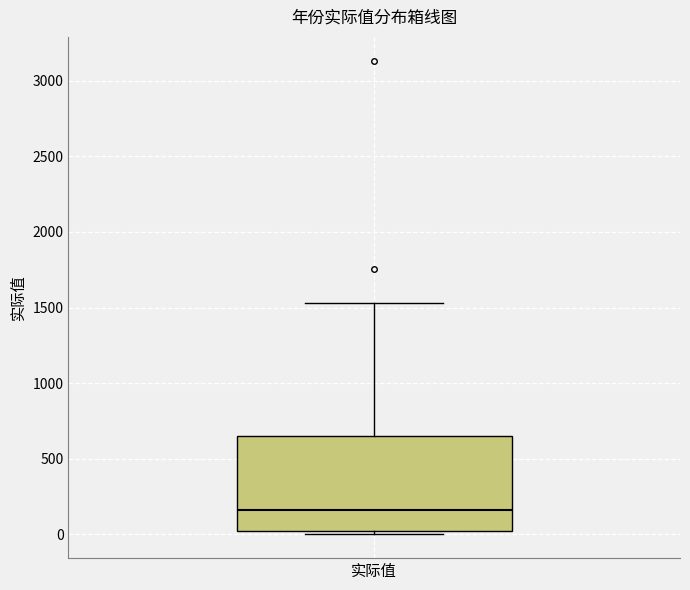

Transcribe this box plot: give where the median line is, the range the box spans, and where the two whiskers end, as read against the y-axis. The values are not printed on the chart, so give them approximately, as read against the axis.

median 150, box 0 to 650, whiskers 0 (just below the box's lower edge) to 1550